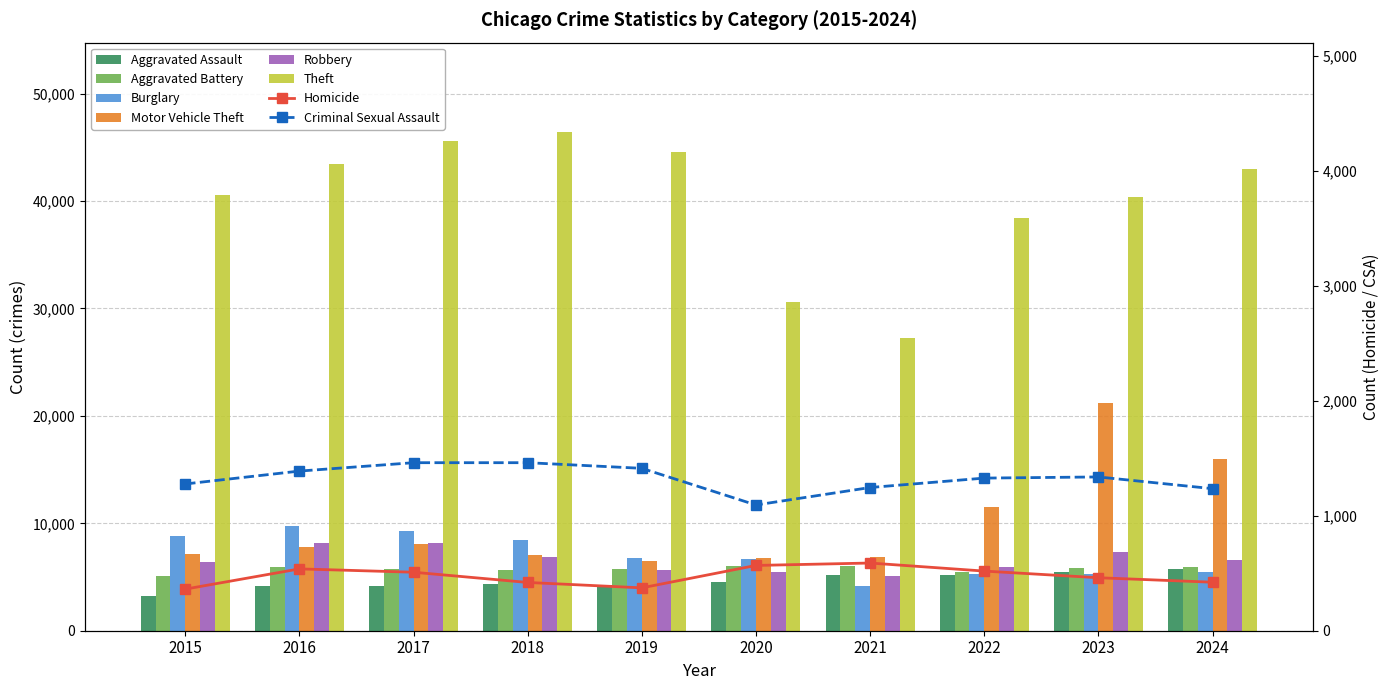

The value of Aggravated Assault at 2018 is 4386. True or false?

True